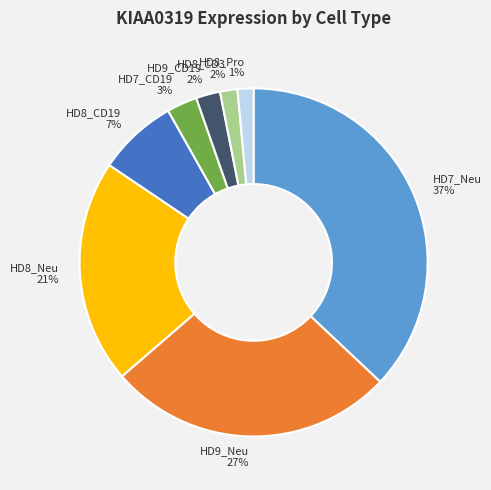

True or false: HD9_Neu accounts for 33% of the total.

False